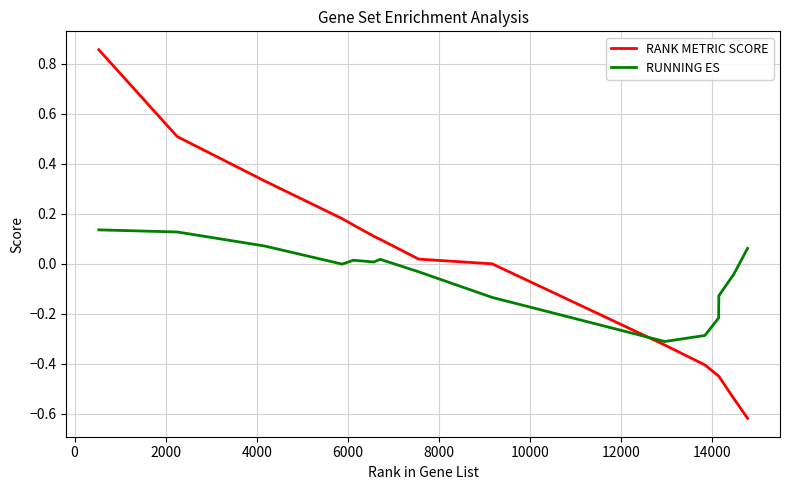

True or false: RUNNING ES and RANK METRIC SCORE intersect in this chart.

True